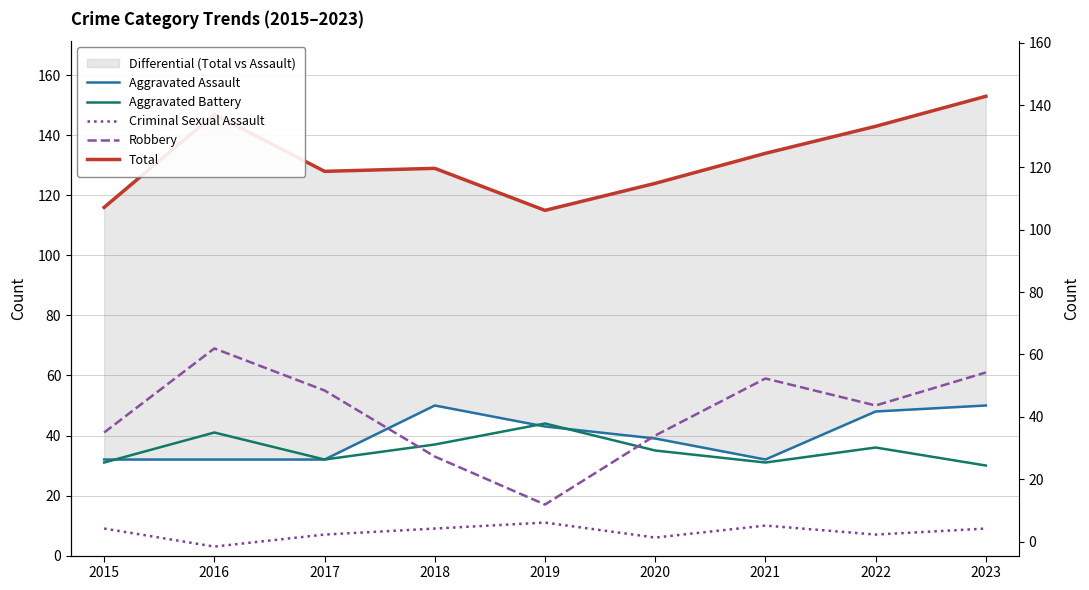

True or false: Aggravated Assault has a value of 65 at 2019.

False